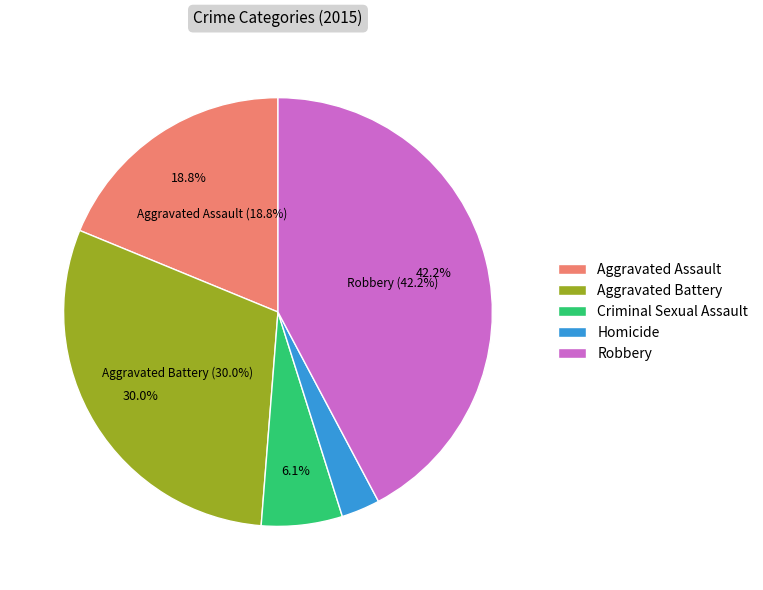

To the nearest percent, what percentage of the pie is Aggravated Battery?

30%